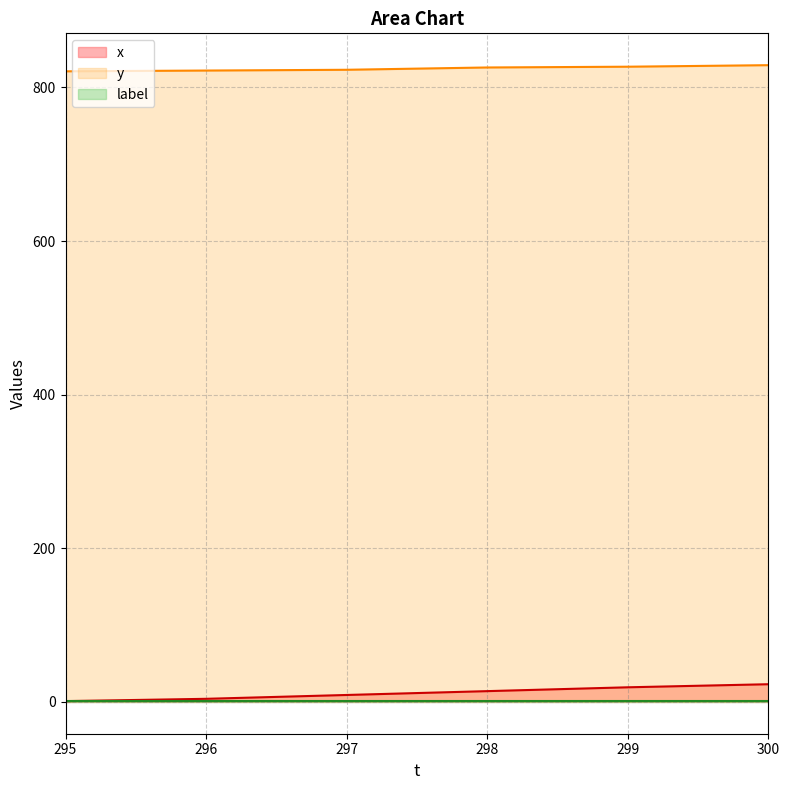

How many data points does each series have?

6